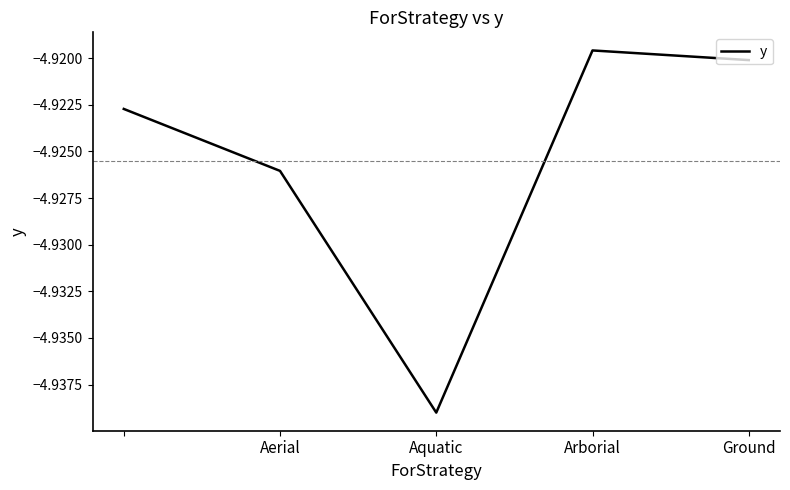

How many interior local peaks (higher than both neighbors) does the data have?

1